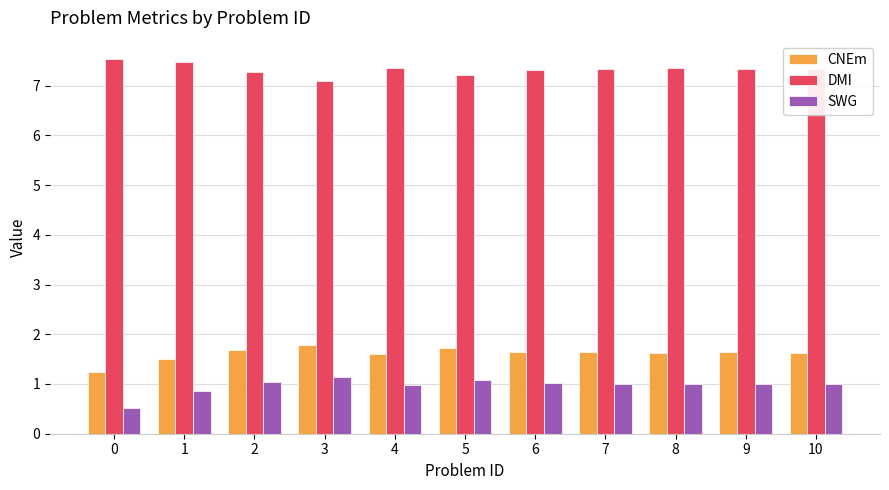

Is the value of SWG at 5 greater than the value of DMI at 8?

No